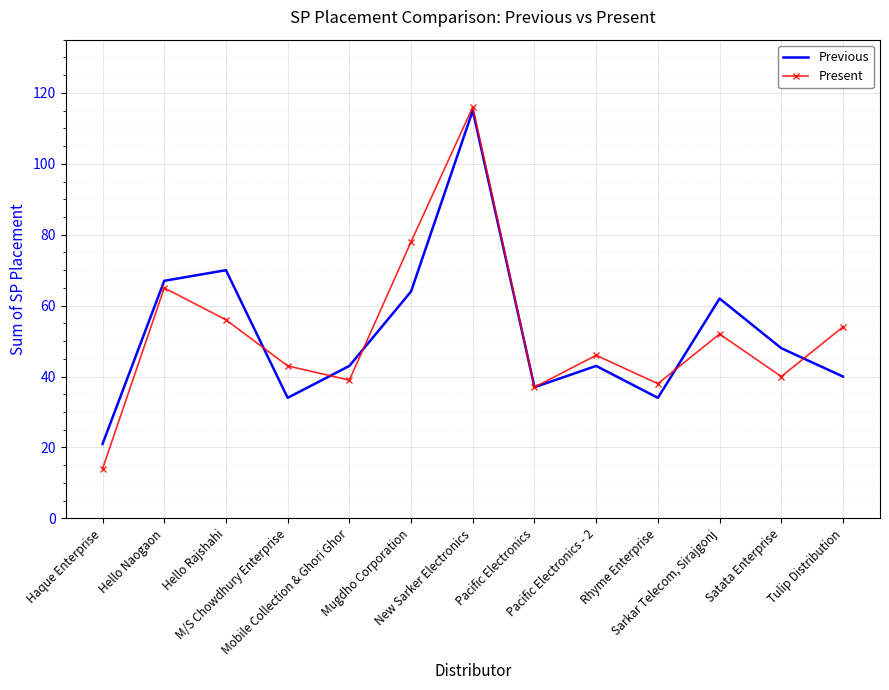

Between M/S Chowdhury Enterprise and Satata Enterprise, which series saw the biggest shift?

Previous